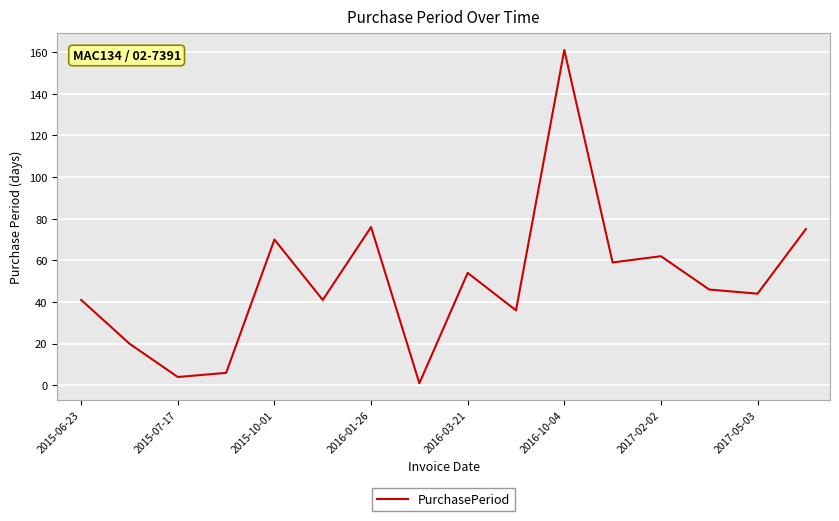

What is the maximum value shown in the chart?

161